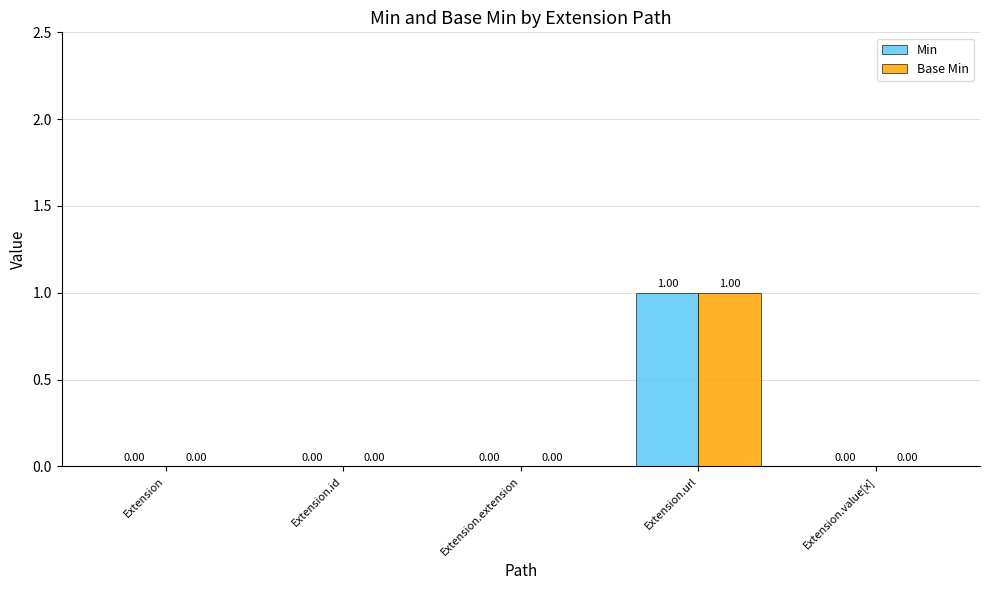

At which category is the sum across all series the highest?

Extension.url